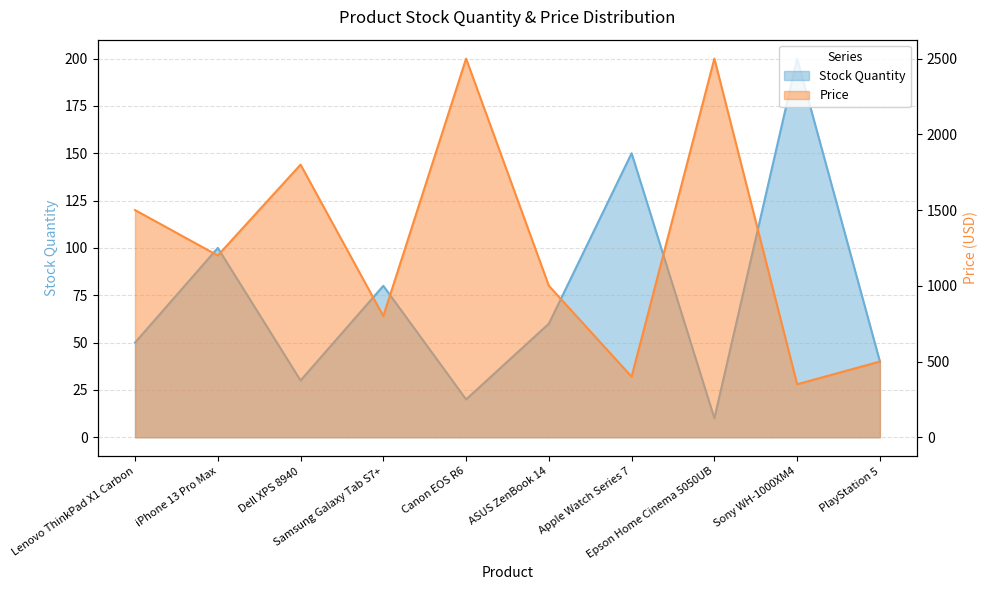

What are all the series names shown in the legend?

Stock Quantity, Price